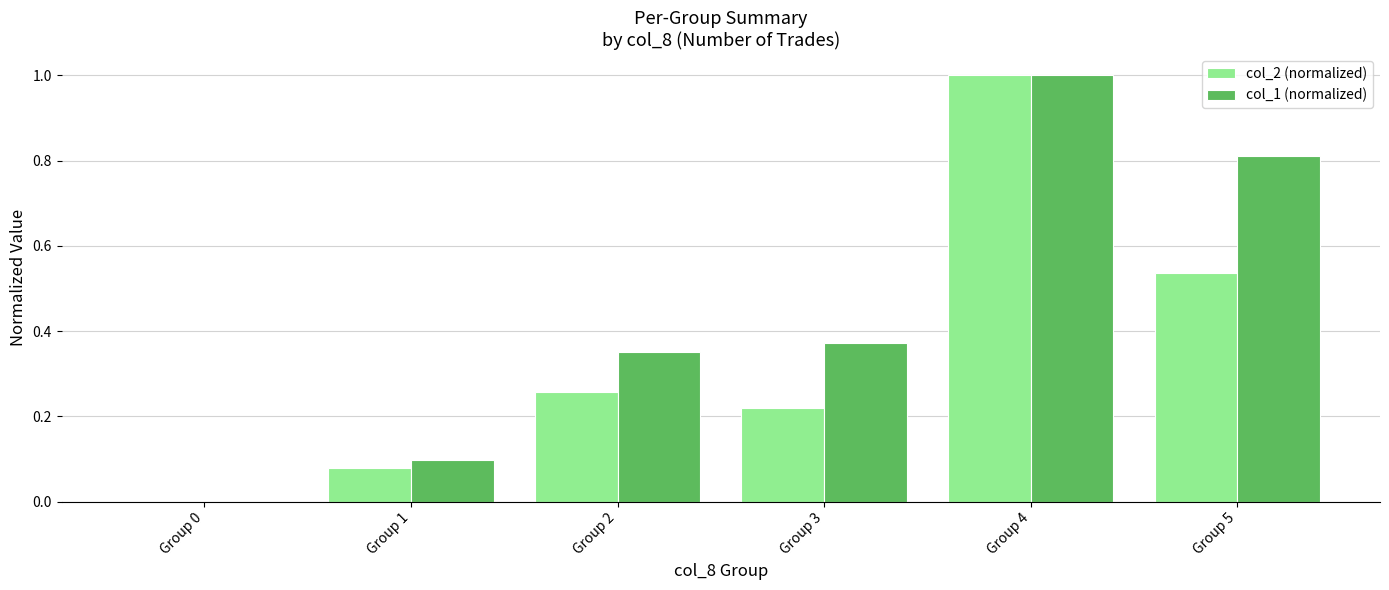

Is it true that col_2 (normalized) equals 0.1 at Group 2?

False